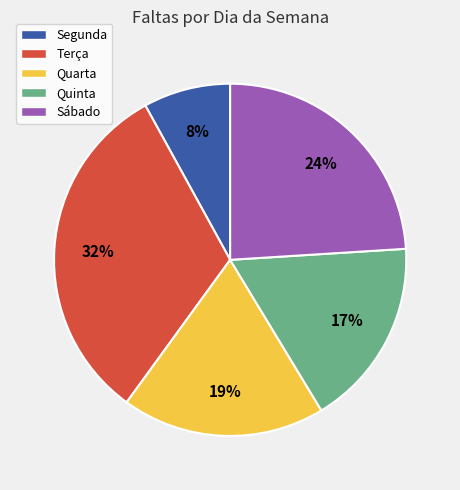

What is the largest slice in the pie chart?

Terça